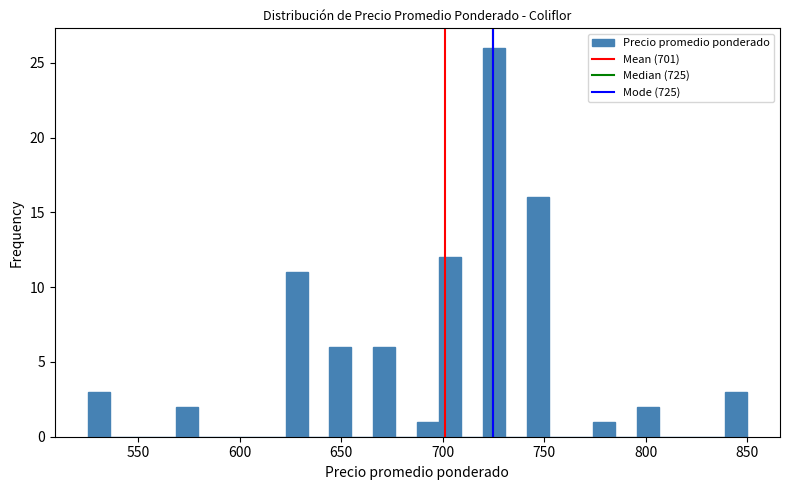

Around what value on the x-axis is the tallest bar? Give the approximate position of its centre, as read against the axis.

725